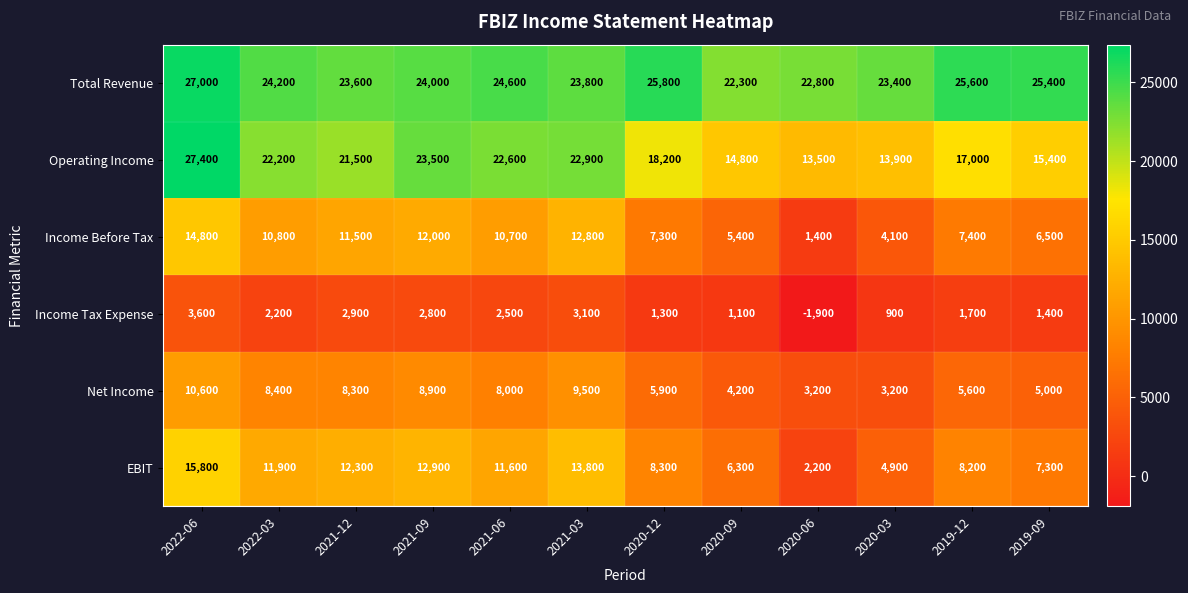

Which series changed the most between 2022-03 and 2020-12?

Operating Income